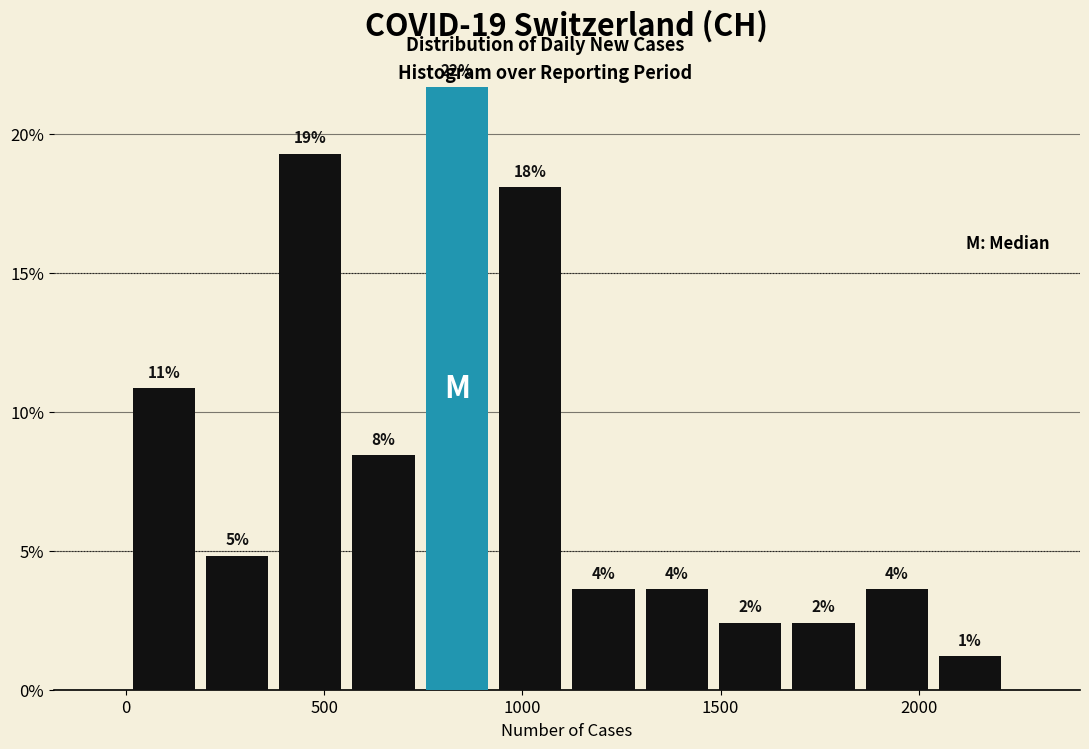

Read against the x-axis, roughly where is the centre of the tallest bar?

850